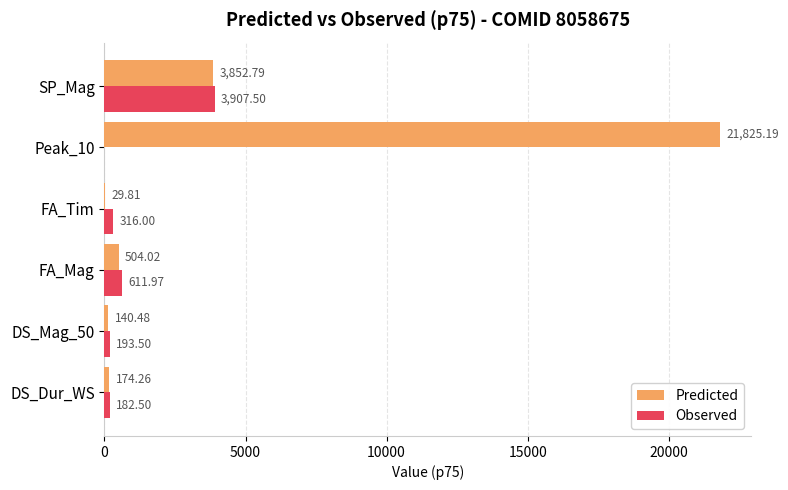

Which series has the largest total across all categories?

Predicted